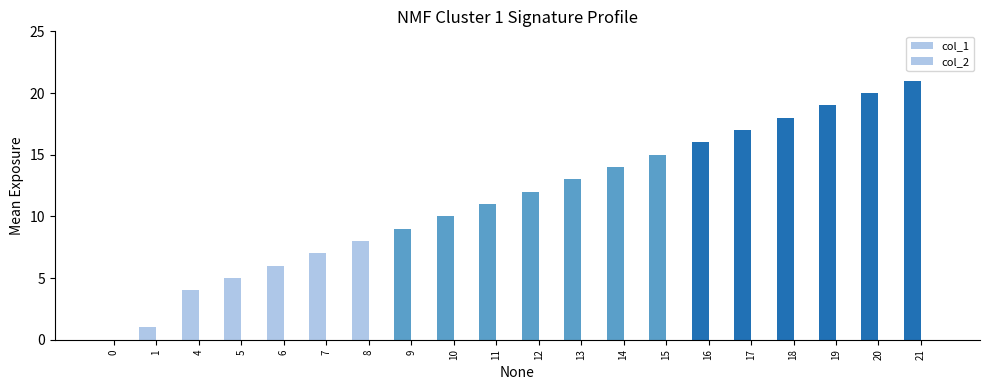

At which category does the chart reach its peak across all series?

21